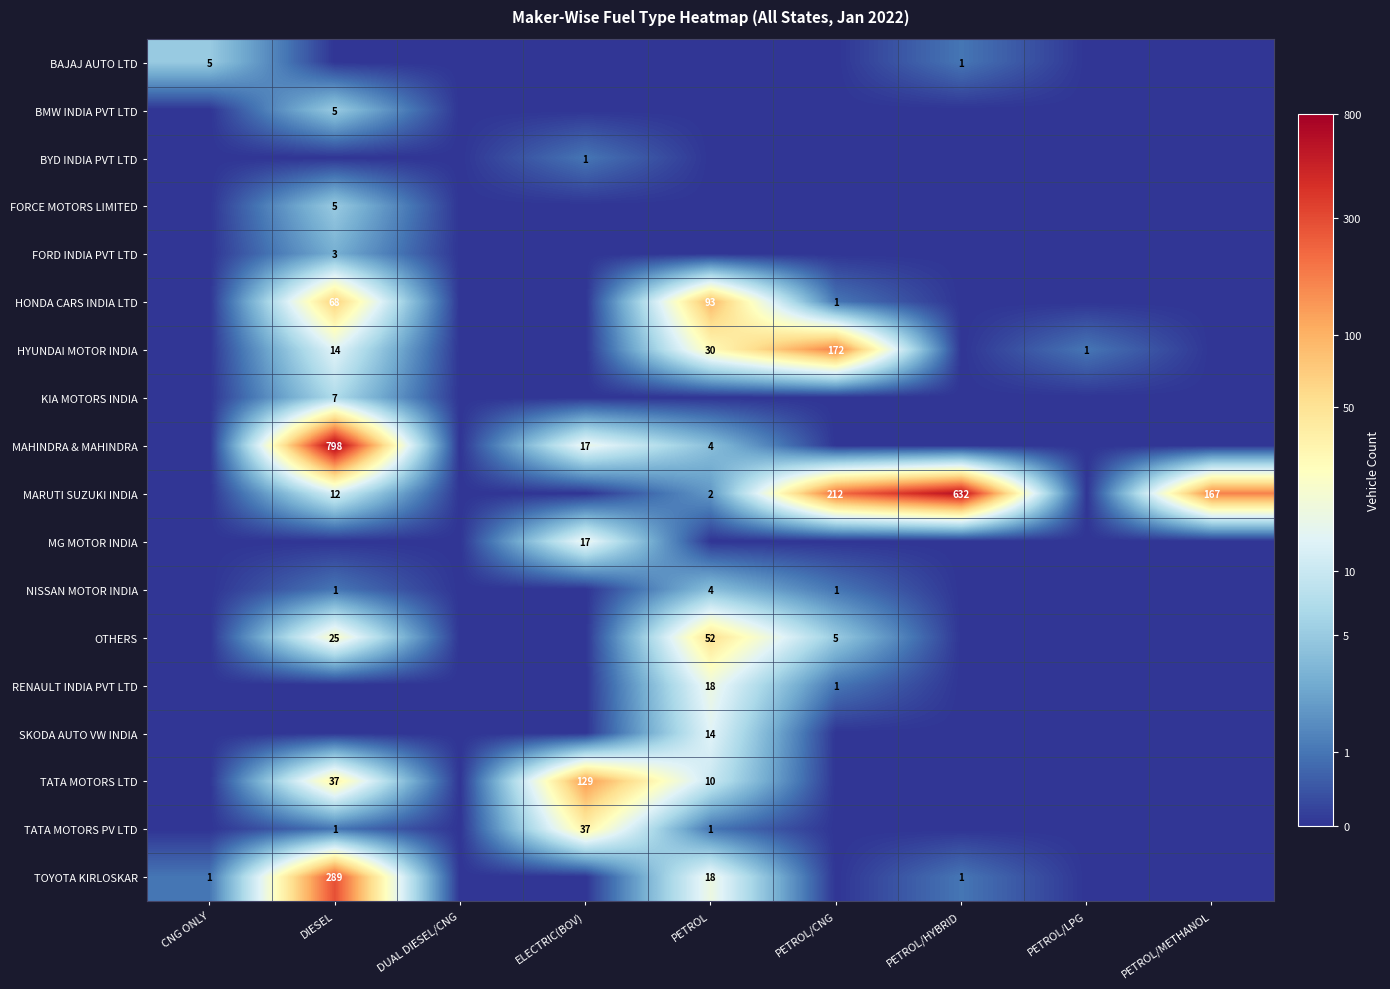

True or false: TATA MOTORS PV LTD has a value of 1 at PETROL.

True